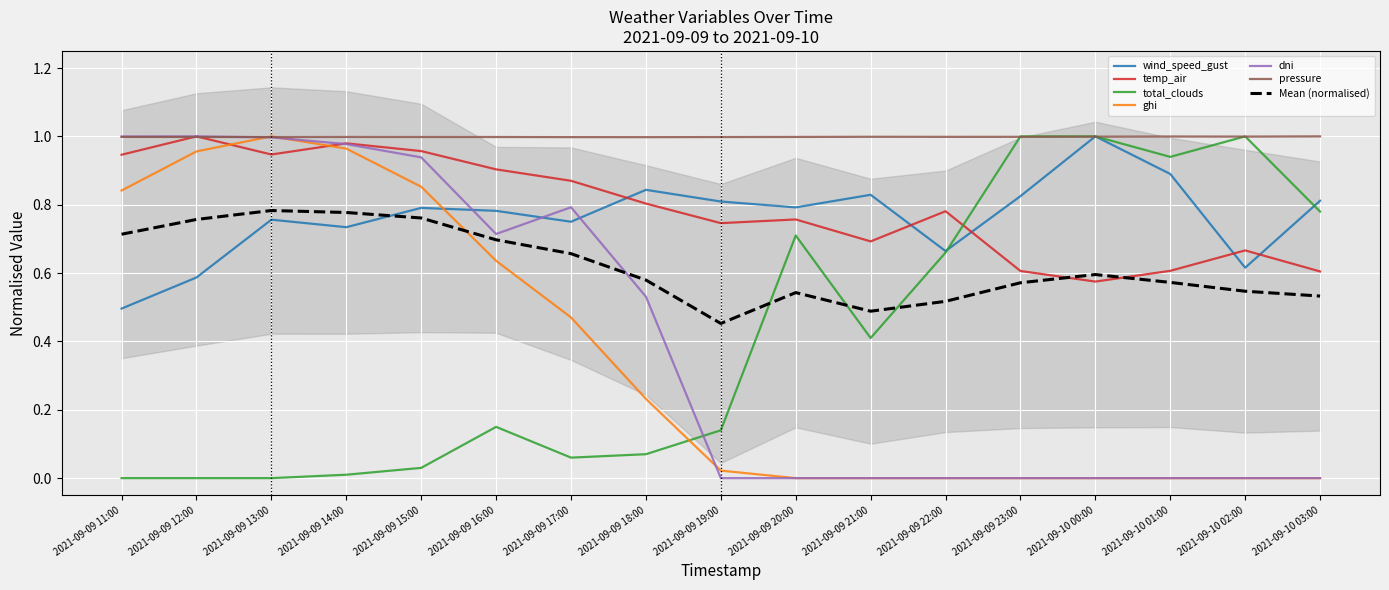

What position from the left is 2021-09-09 17:00?

7